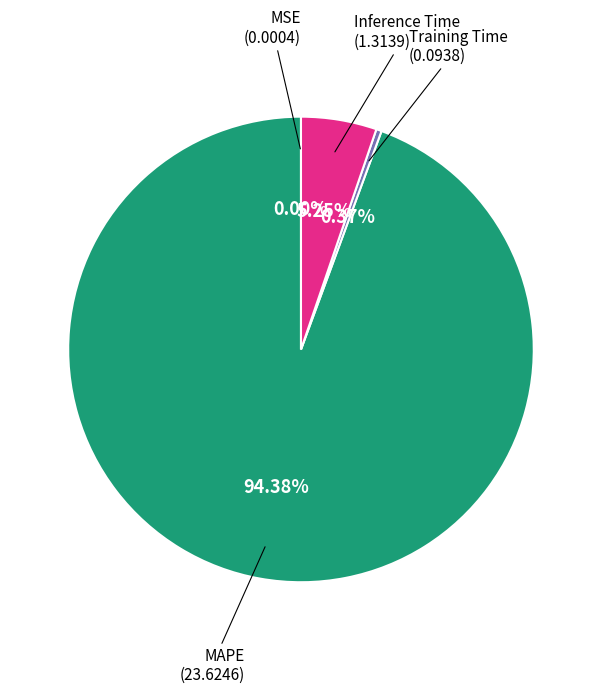

Does any single category account for the majority?

Yes